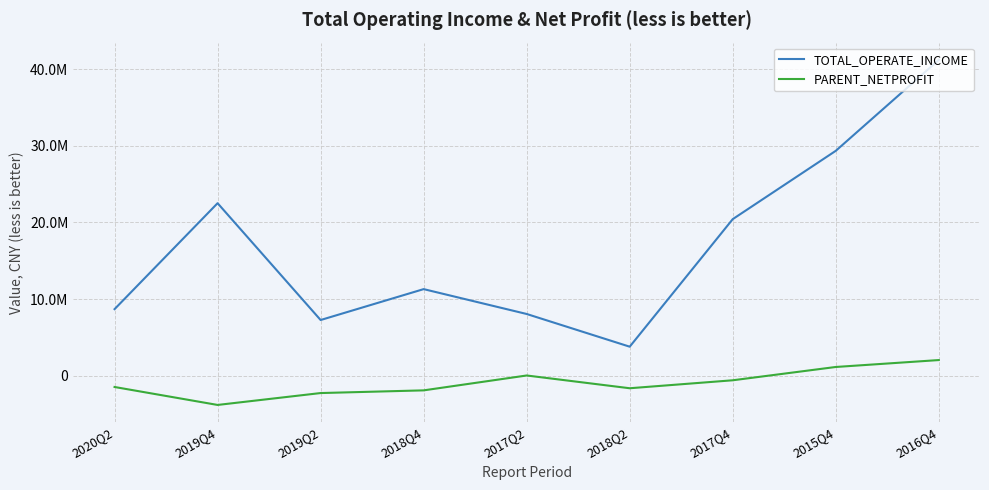

Reading left to right, transcribe all the data shown in this chart.

TOTAL_OPERATE_INCOME: 2020Q2=8689159.1	2019Q4=22517774.3	2019Q2=7268409.2	2018Q4=11301013.8	2017Q2=8055604.6	2018Q2=3787114.0	2017Q4=20435761.9	2015Q4=29352907.1	2016Q4=41225713.5
PARENT_NETPROFIT: 2020Q2=-1473133.5	2019Q4=-3817230.8	2019Q2=-2264700.3	2018Q4=-1913676.0	2017Q2=28298.5	2018Q2=-1637507.0	2017Q4=-597593.4	2015Q4=1138877.3	2016Q4=2041532.3